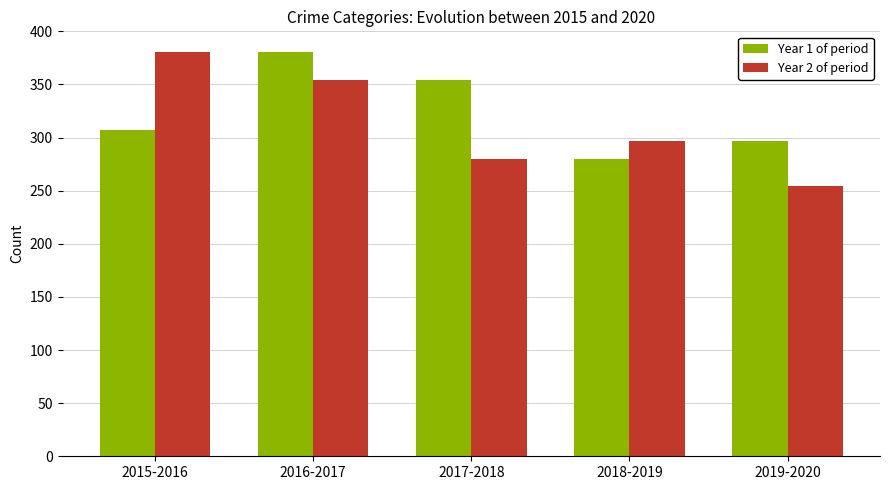

What is the lowest value of the Year 2 of period series?

254